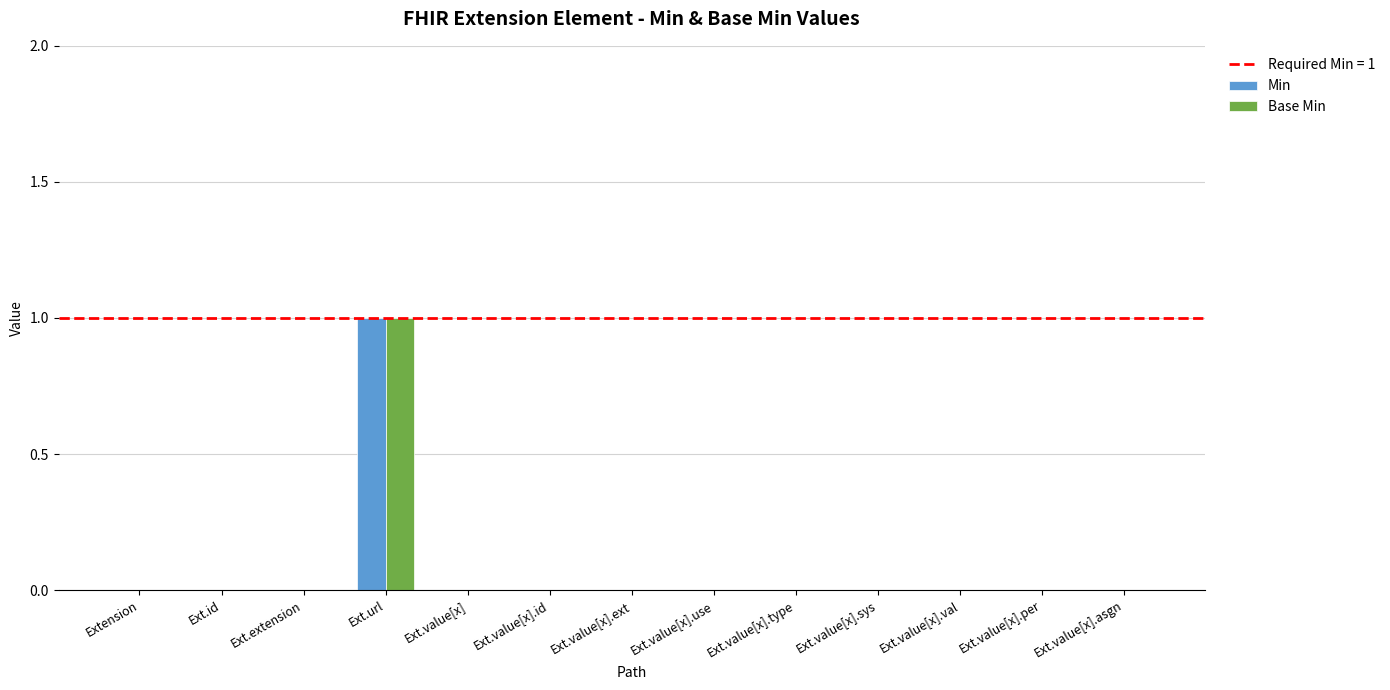

True or false: Min has a value of 0 at Ext.value[x].type.

True